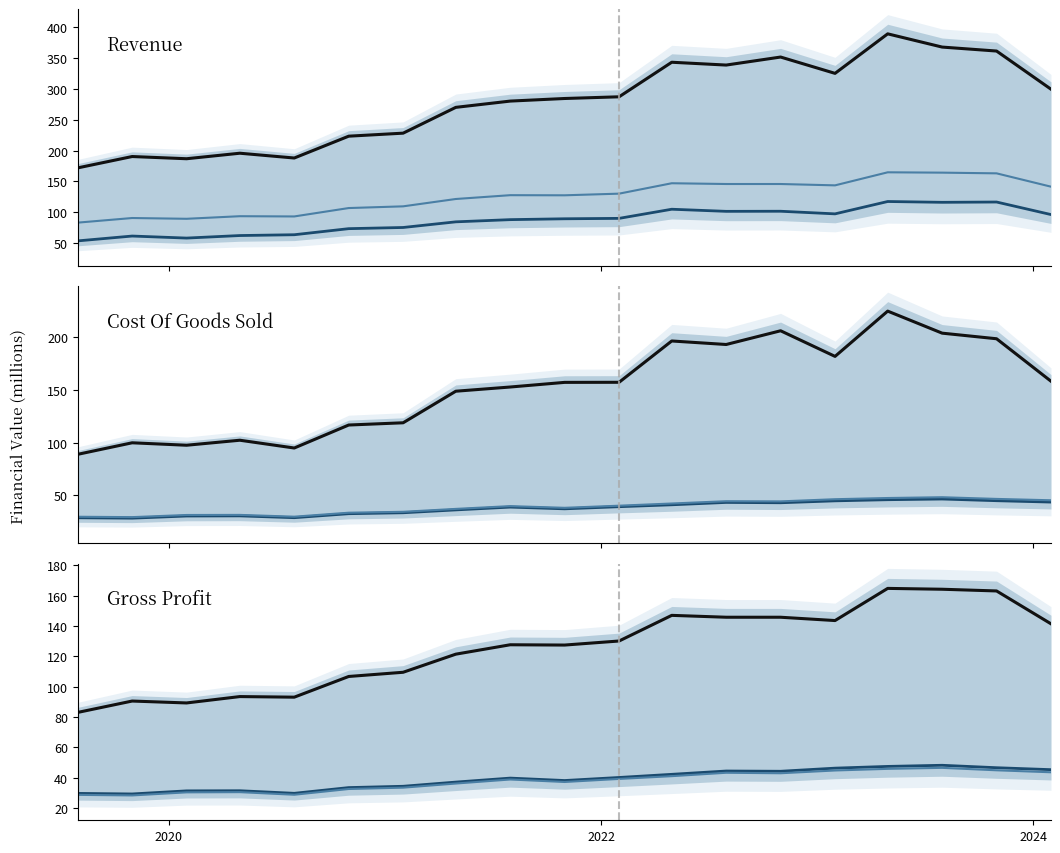

Between 2021-07-31 and 2022-10-31, which series saw the biggest shift?

Revenue